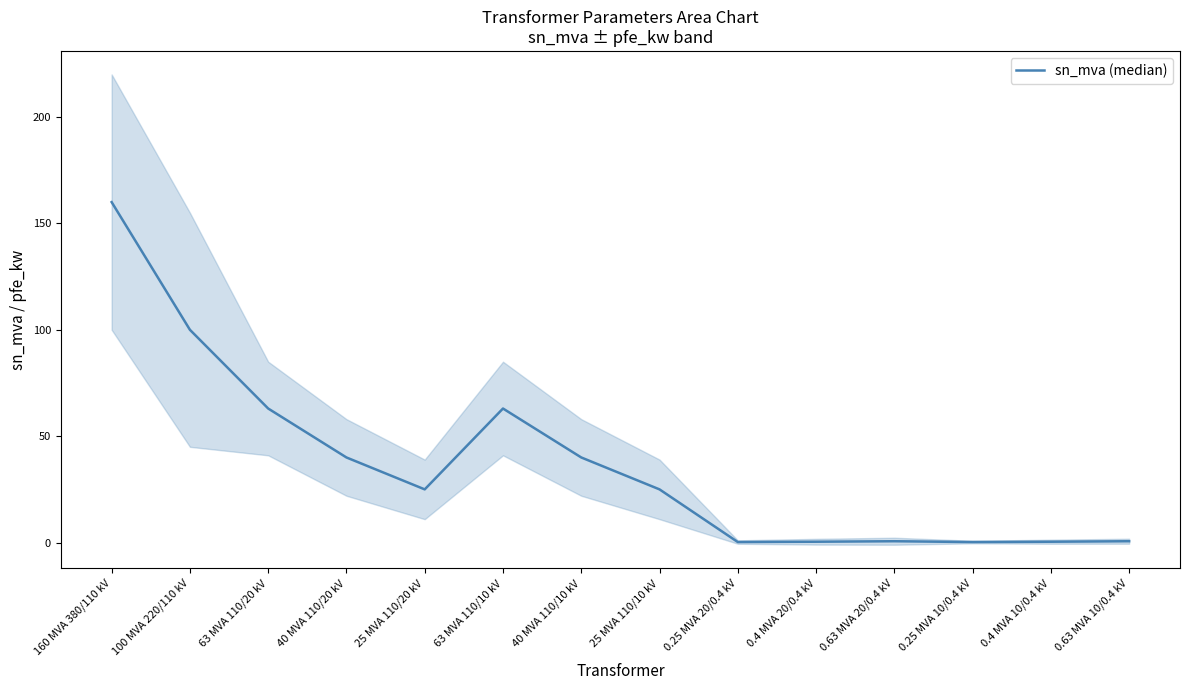

Reading left to right, extract all data points from this chart.

160.0	100.0	63.0	40.0	25.0	63.0	40.0	25.0	0.2	0.4	0.6	0.2	0.4	0.6